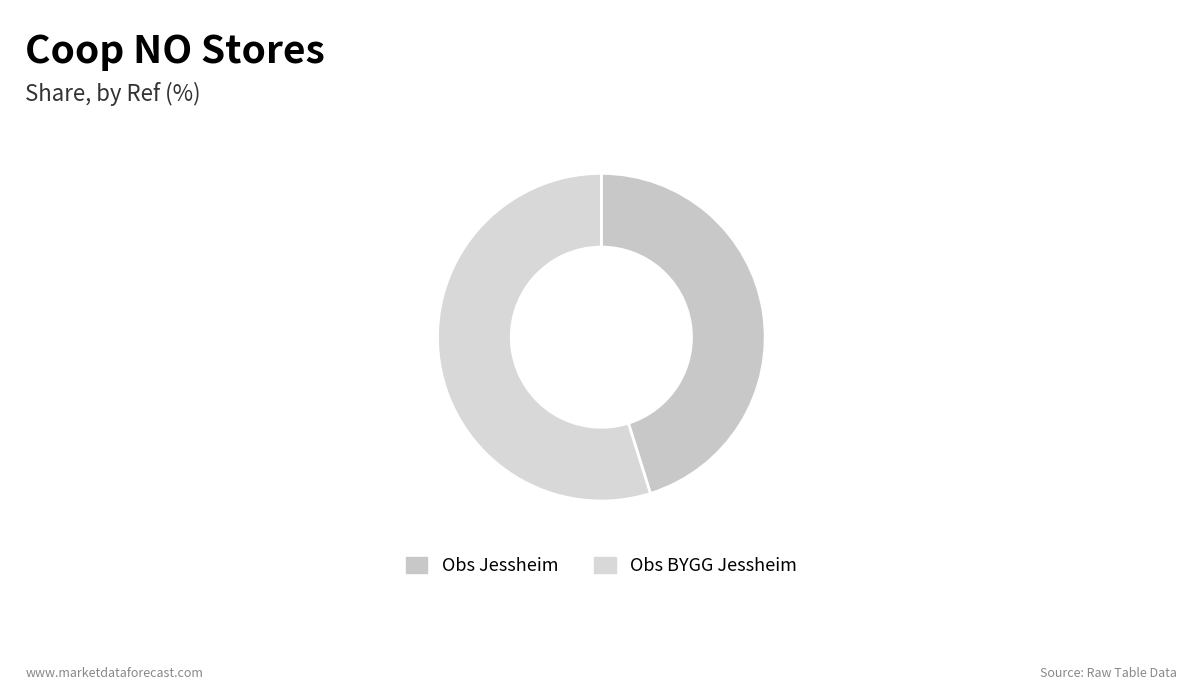

Is the sum of Obs Jessheim and Obs BYGG Jessheim greater than half?

Yes